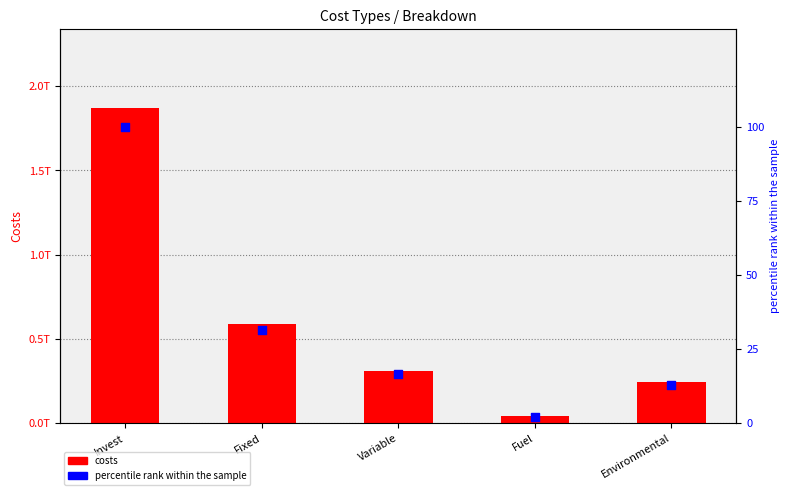

Which series has the largest total across all categories?

costs